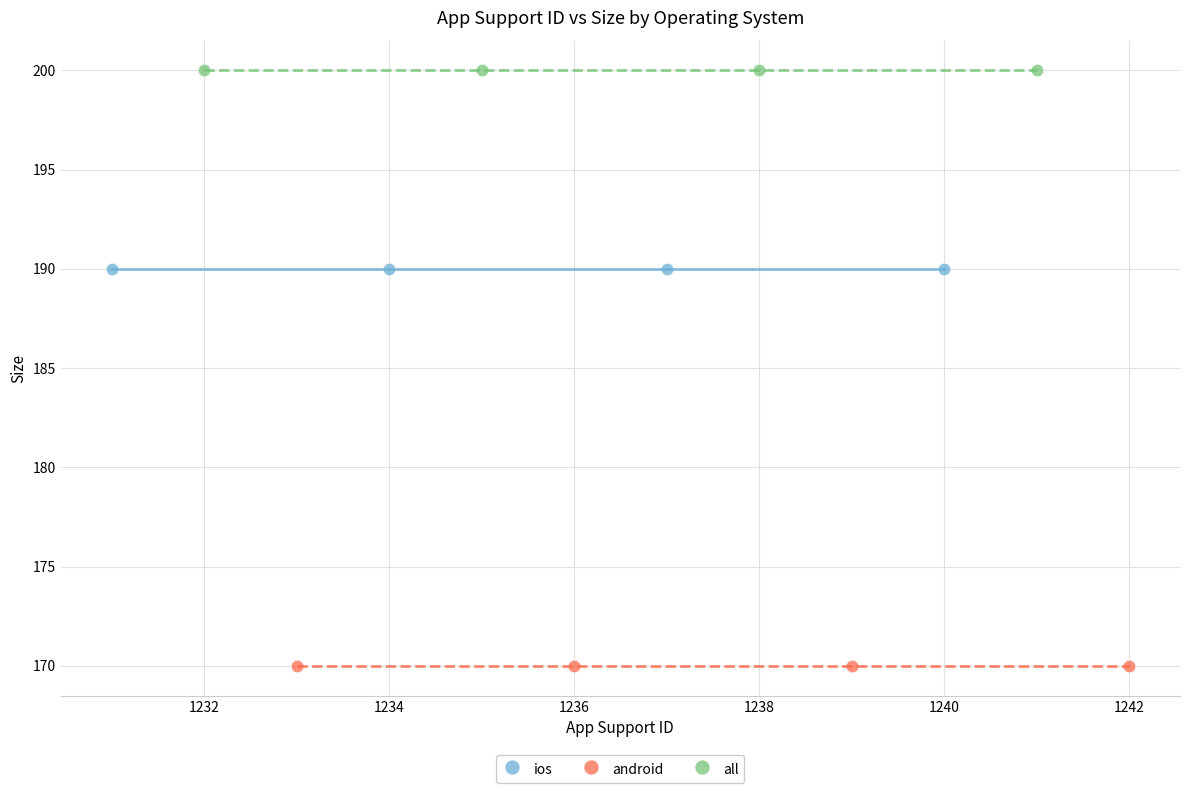

Which series reaches the minimum Y coordinate?

android